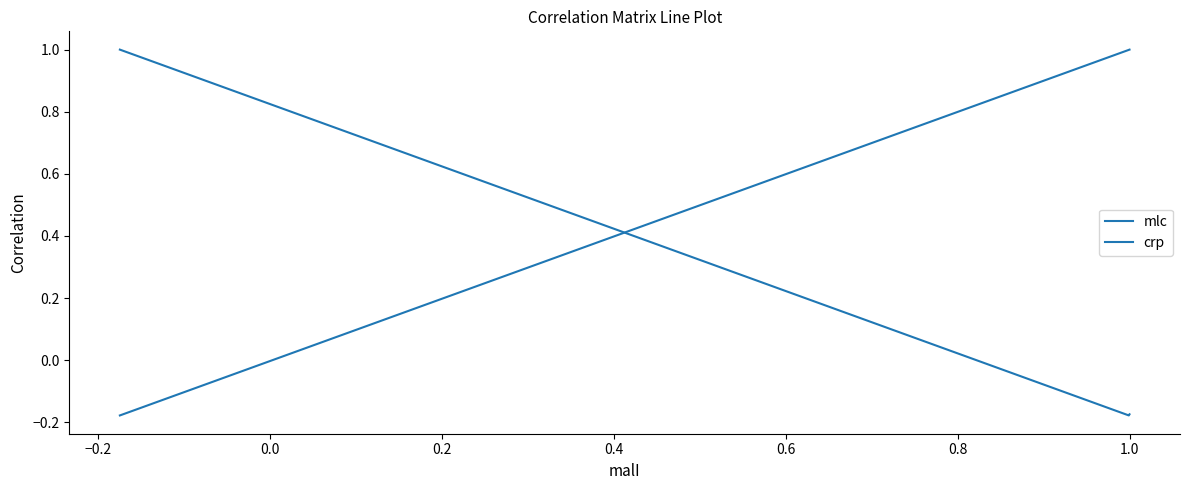

Which category has the lowest value in the crp series?

−0.2